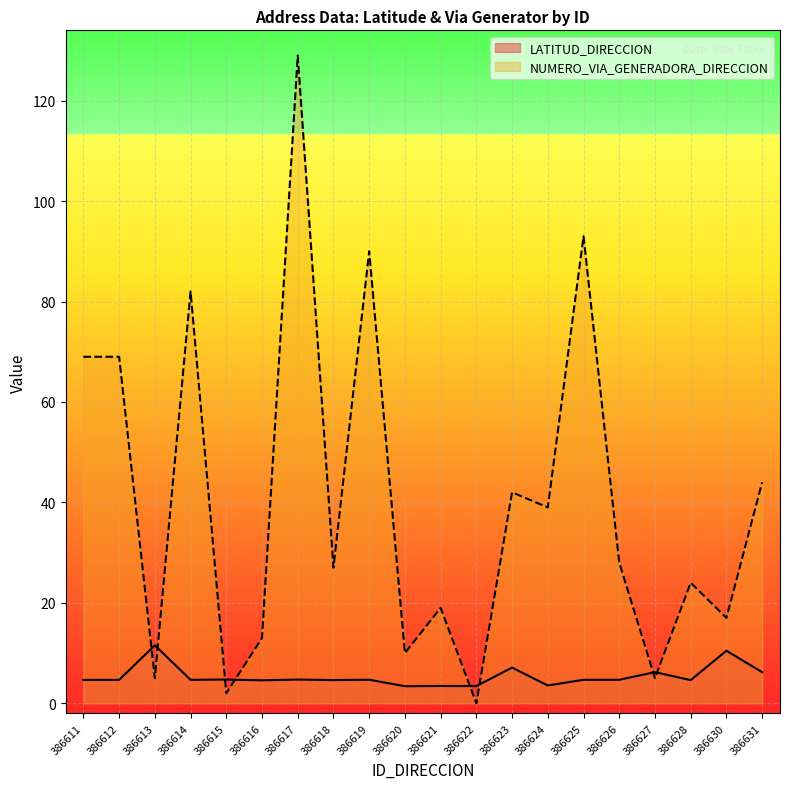

Between which two adjacent categories do NUMERO_VIA_GENERADORA_DIRECCION and LATITUD_DIRECCION first intersect?

386612 and 386613